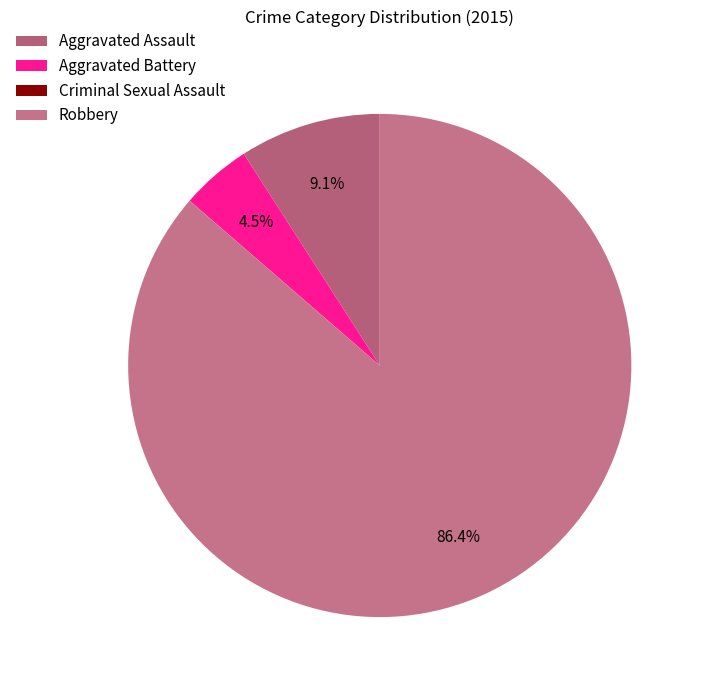

Does Aggravated Battery account for over 50% of the chart?

No